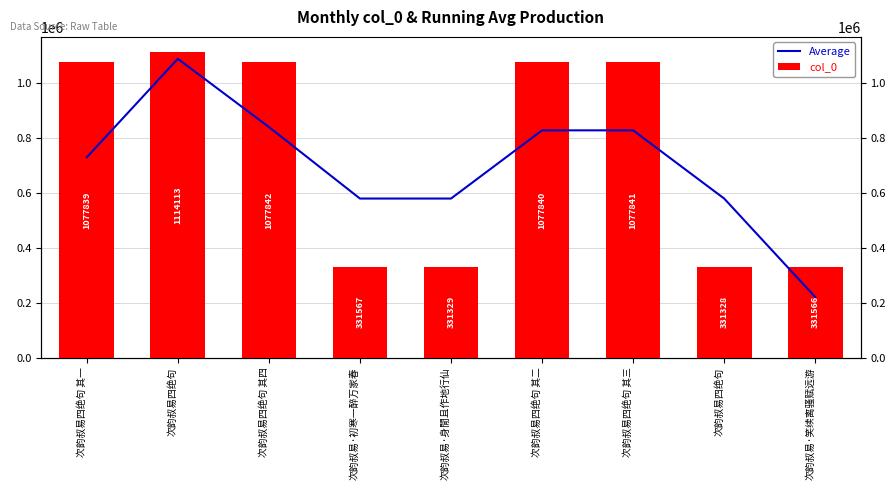

How many data points in col_0 are less than 1077839?

4